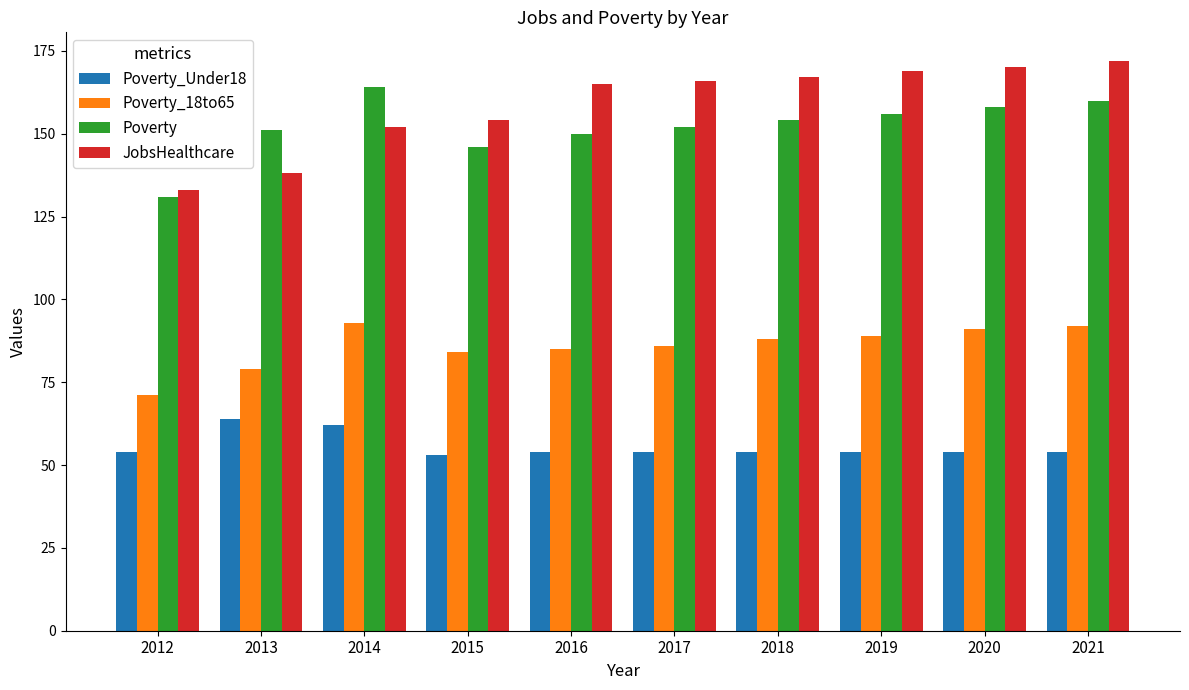

What are all the series names shown in the legend?

Poverty_Under18, Poverty_18to65, Poverty, JobsHealthcare